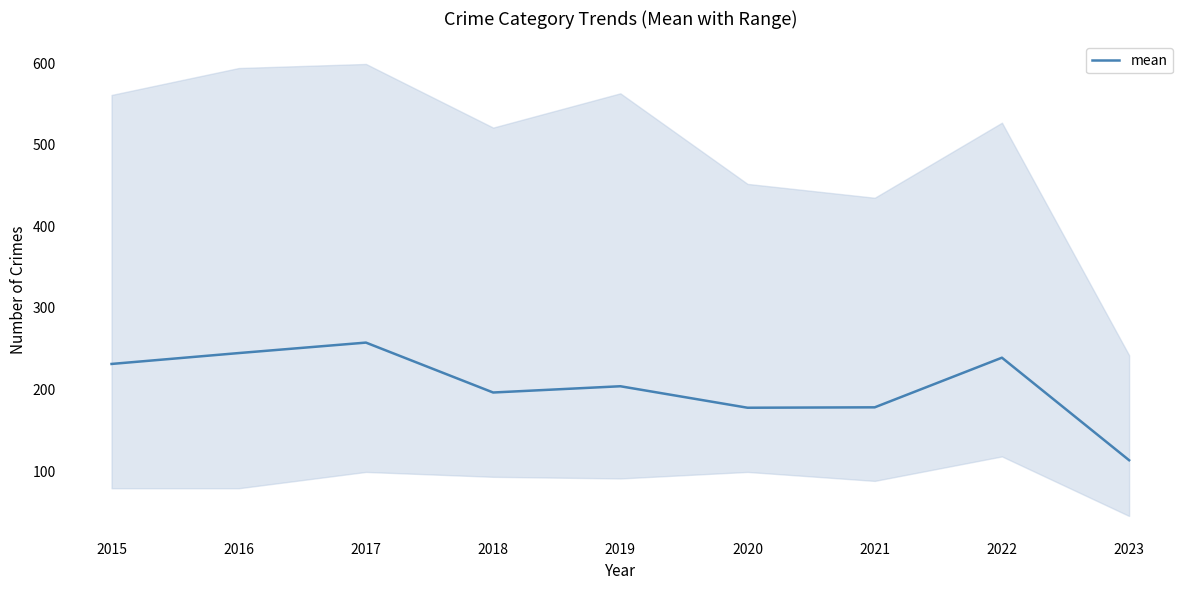

True or false: the data has more than 0 interior local peaks.

True